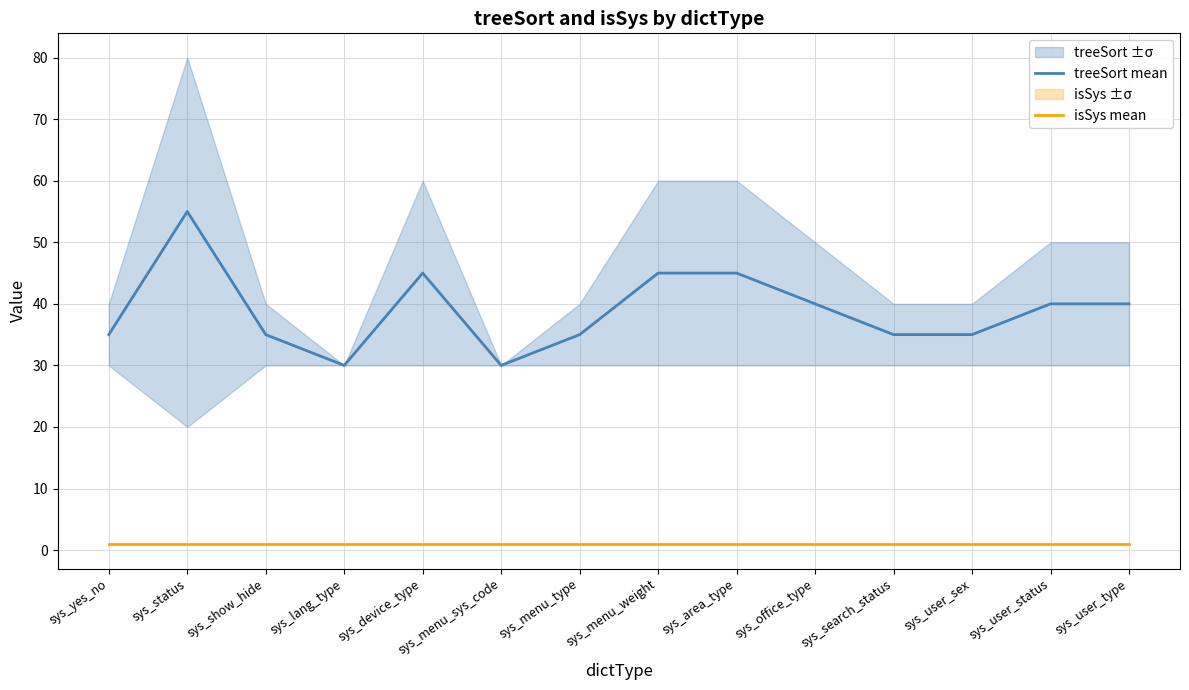

What is the label of the 2nd point from the left?

sys_status